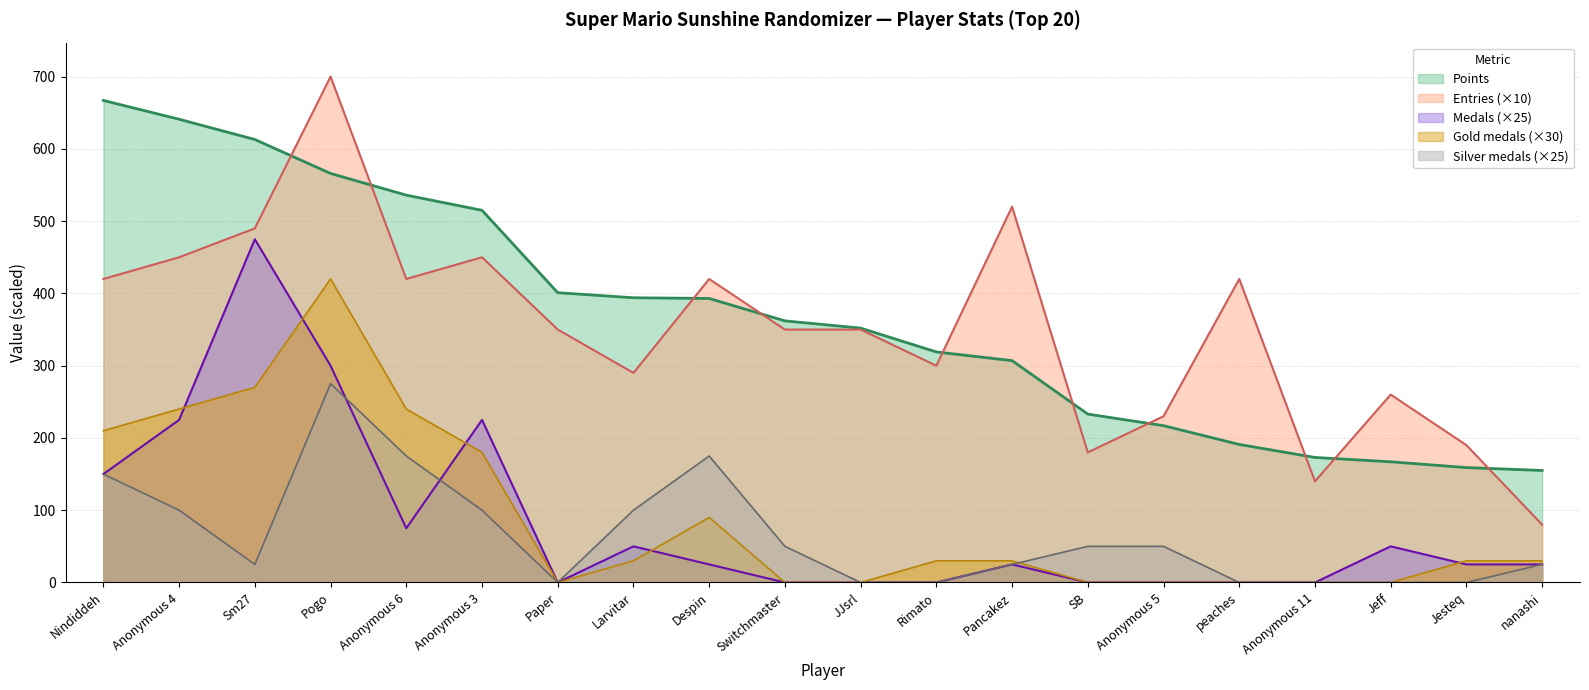

At which category does Medals reach its first local valley?

Anonymous 6